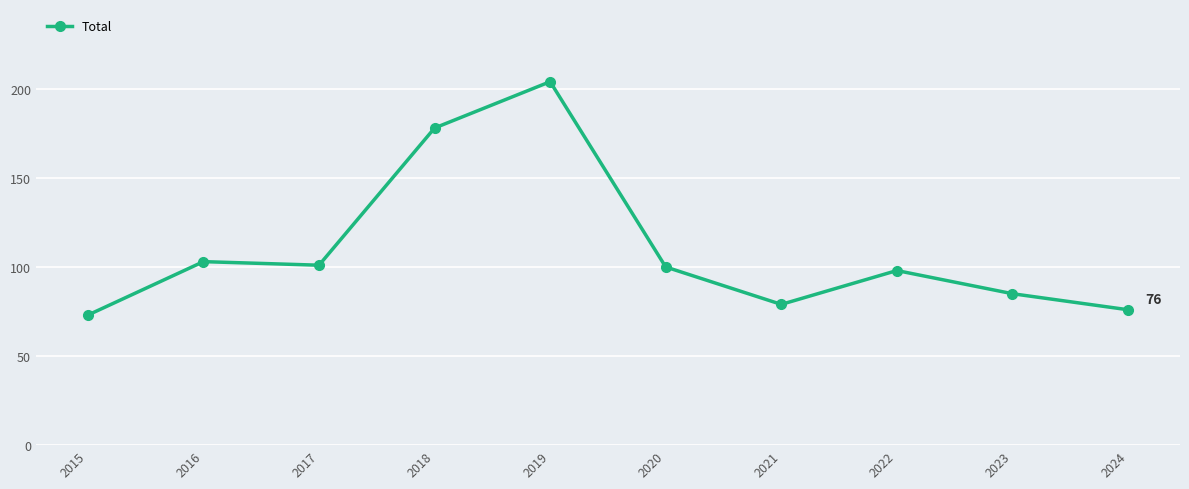

What is the value of the 4th point from the left?

178